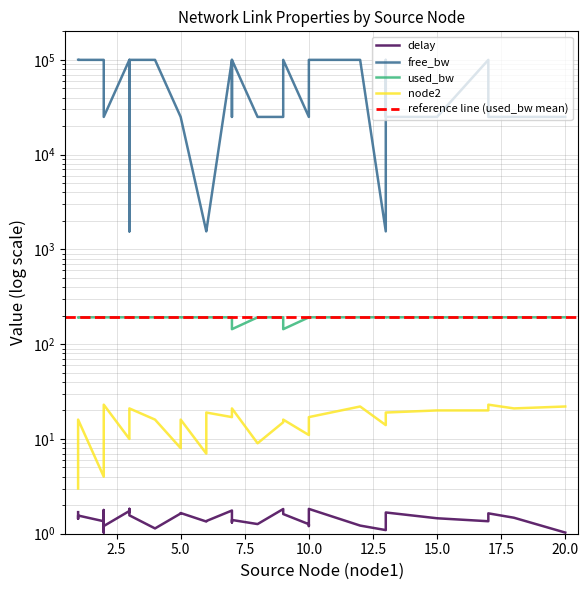

True or false: free_bw and used_bw intersect in this chart.

False